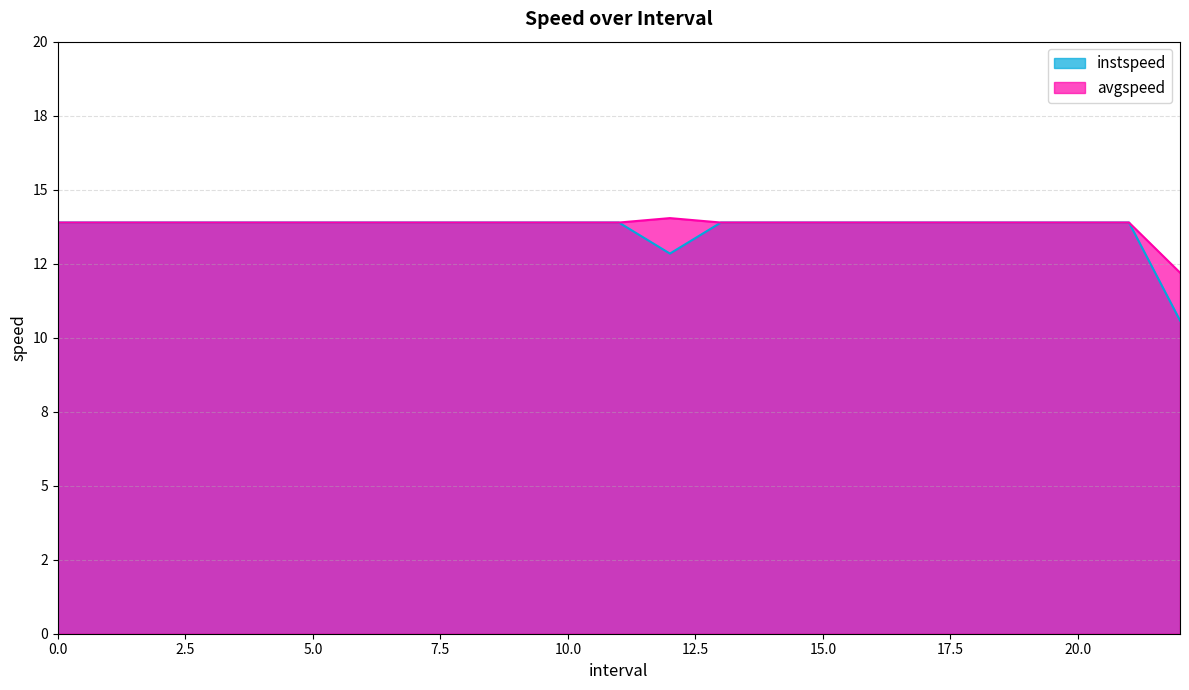

The avgspeed series shows 4.4 at 3. True or false?

False